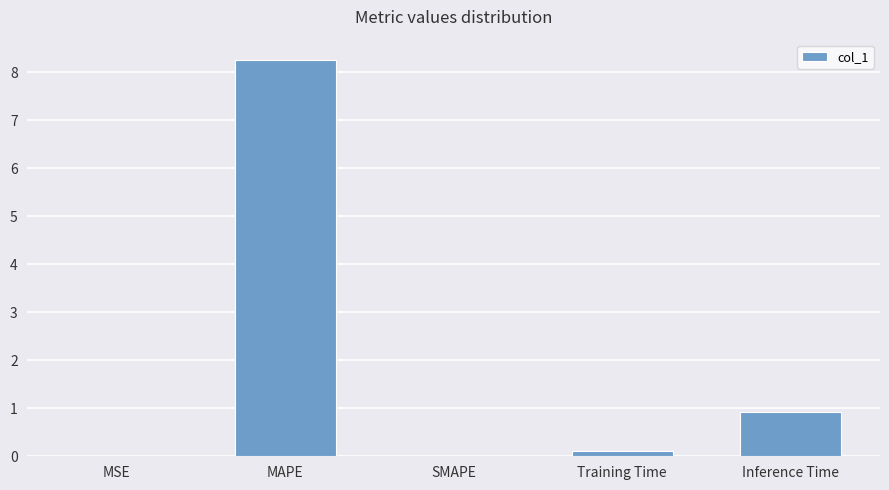

What is the maximum value shown in the chart?

8.3